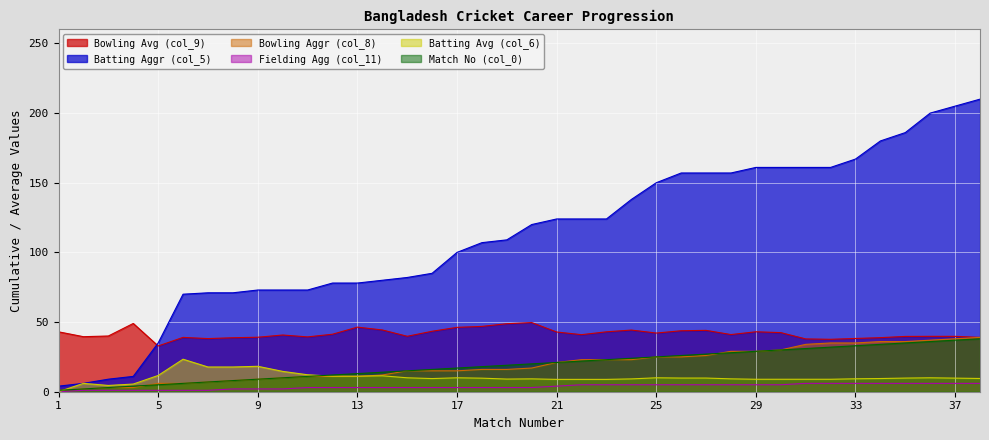

Which category has the lowest value in the Match No (col_0) series?

1